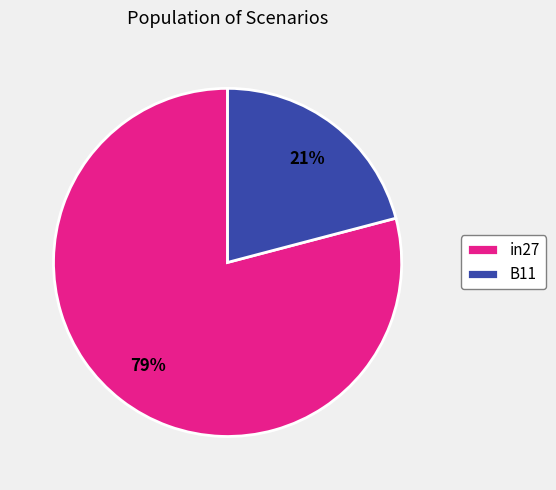

How many segments does this pie chart have?

2